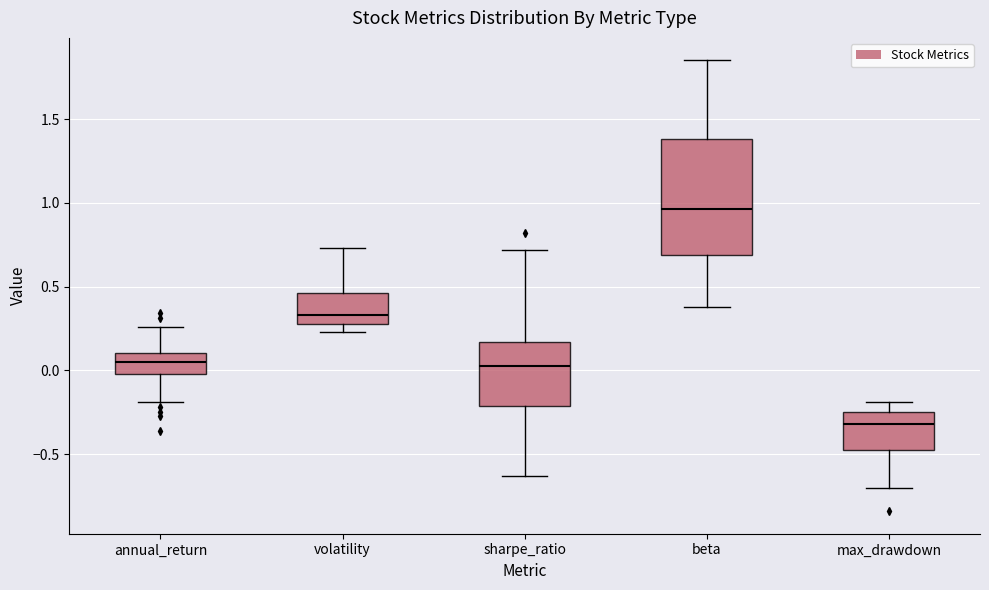

Reading left to right, transcribe this box plot: for each box, give where its median line is, the range the box spans, and where its two whiskers end, as read against the y-axis. The values are not printed on the chart, so give them approximately, as read against the axis.

annual_return: median 0.05, box 0.00 to 0.10, whiskers -0.20 to 0.25
volatility: median 0.35, box 0.30 to 0.45, whiskers 0.25 to 0.75
sharpe_ratio: median 0.05, box -0.20 to 0.15, whiskers -0.65 to 0.70
beta: median 0.95, box 0.70 to 1.40, whiskers 0.40 to 1.85
max_drawdown: median -0.30, box -0.45 to -0.25, whiskers -0.70 to -0.20